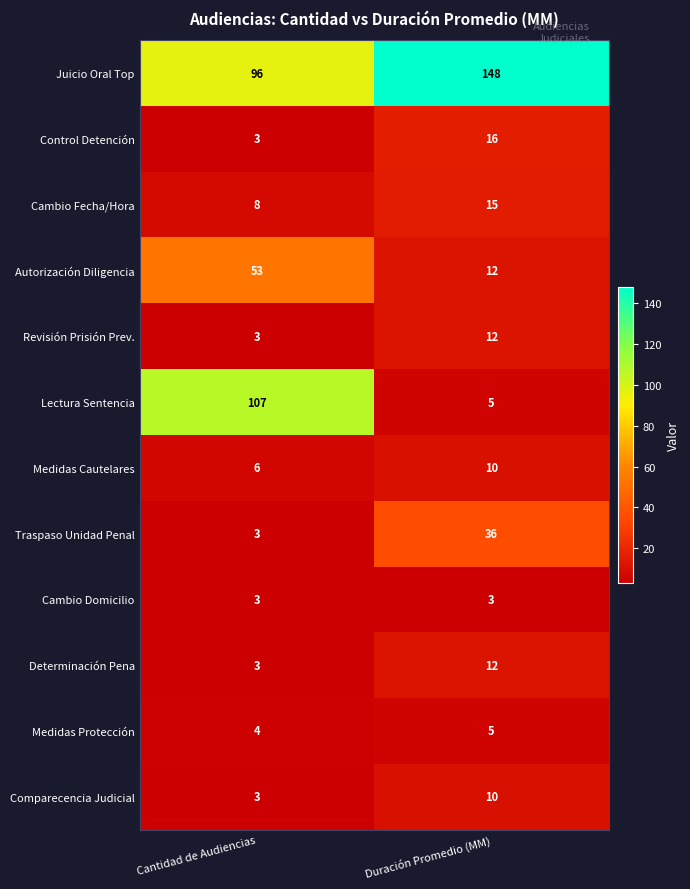

What is the difference between the highest and lowest values at Duración Promedio (MM)?

145